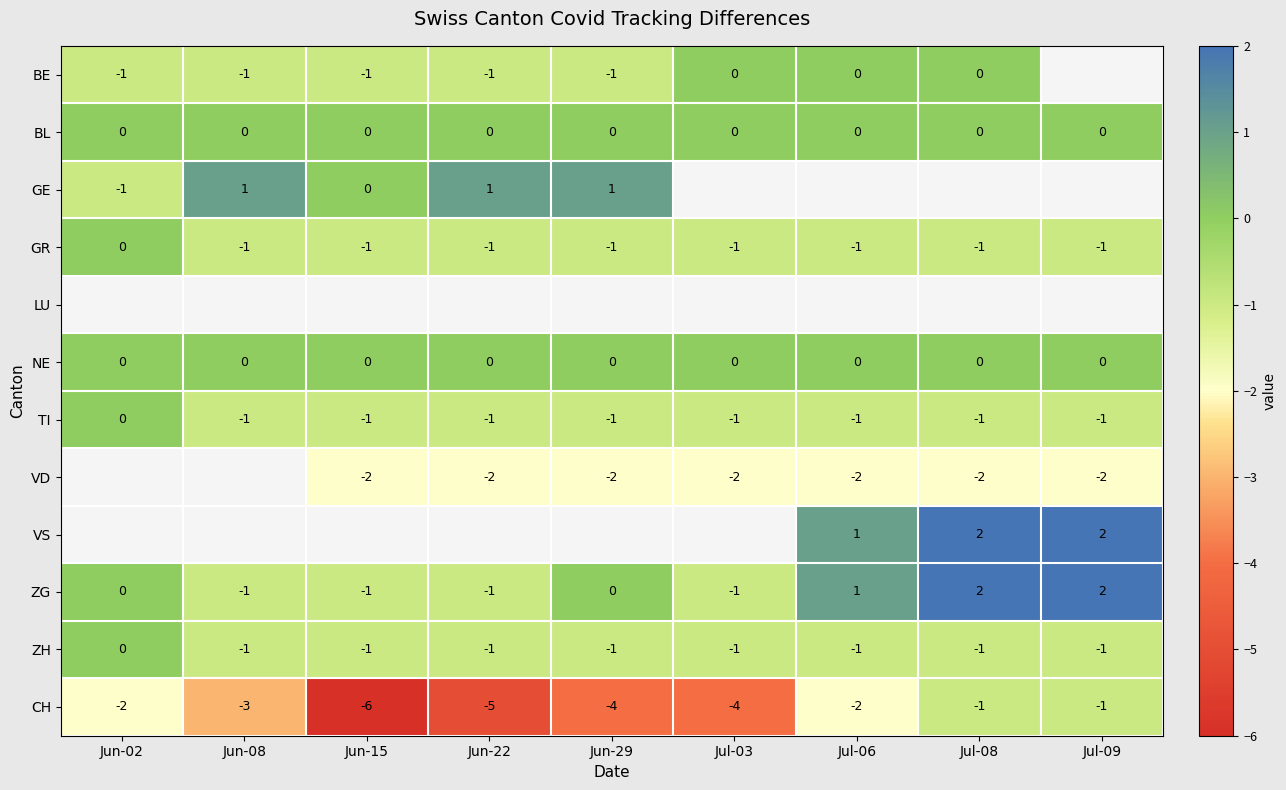

Between Jul-06 and Jun-29, which is larger?

Jul-06